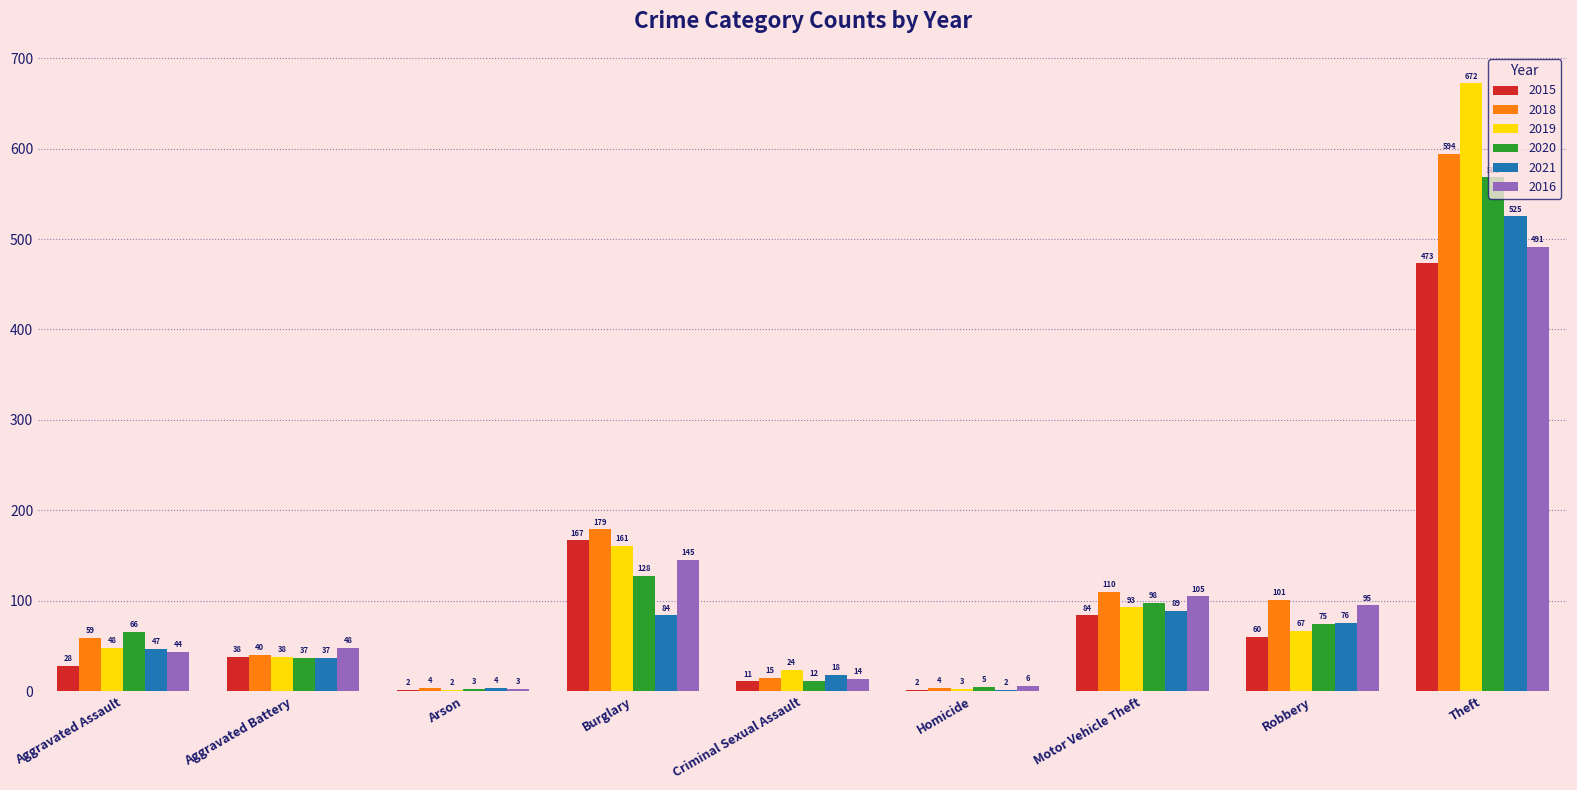

True or false: 2016 has a value of 14 at Criminal Sexual Assault.

True